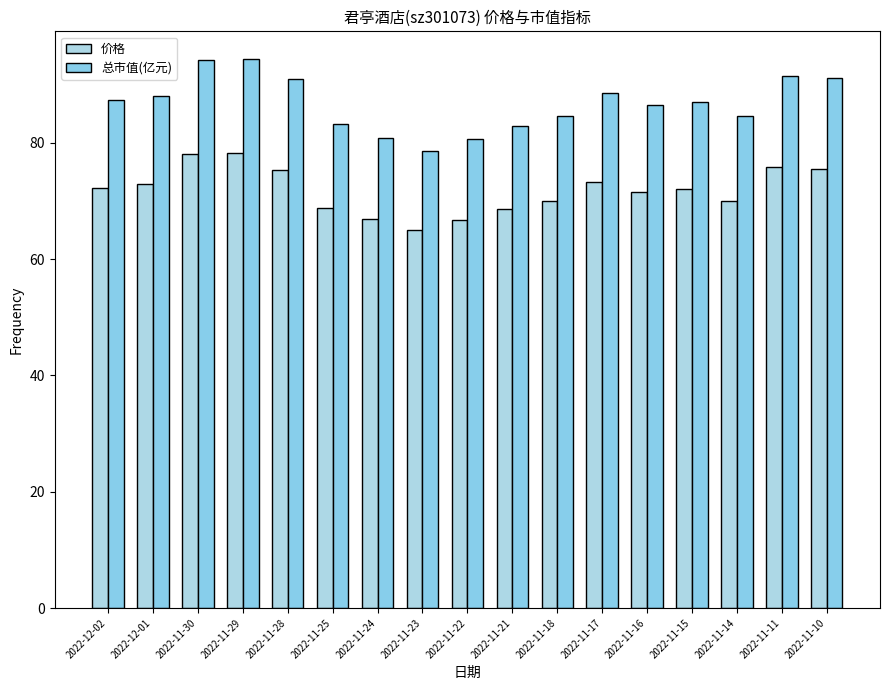

Which series has the largest total across all categories?

总市值(亿元)